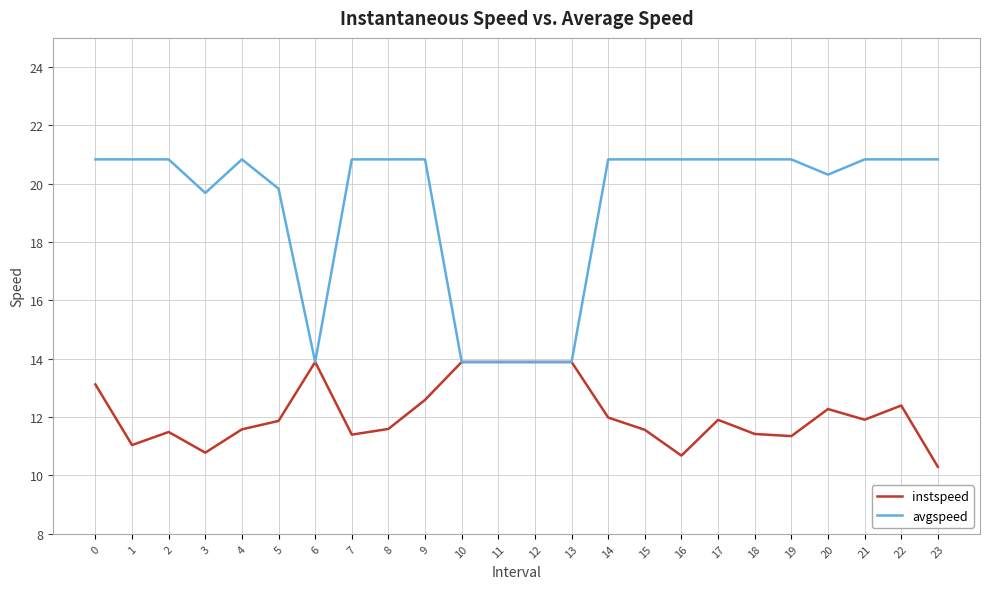

List the series in order of their overall mean, lowest first.

instspeed, avgspeed